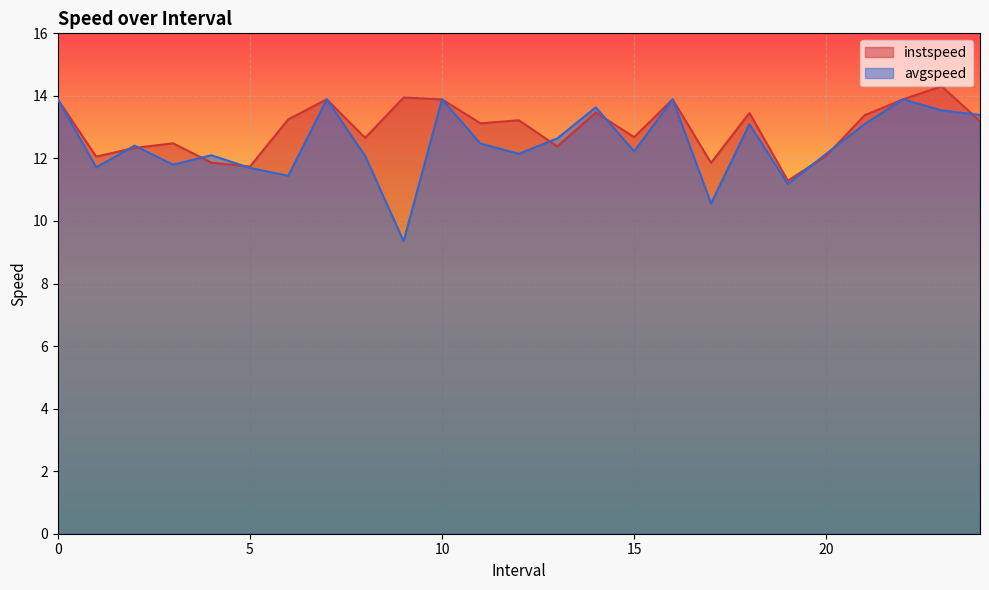

What position from the right is 3.0?

22